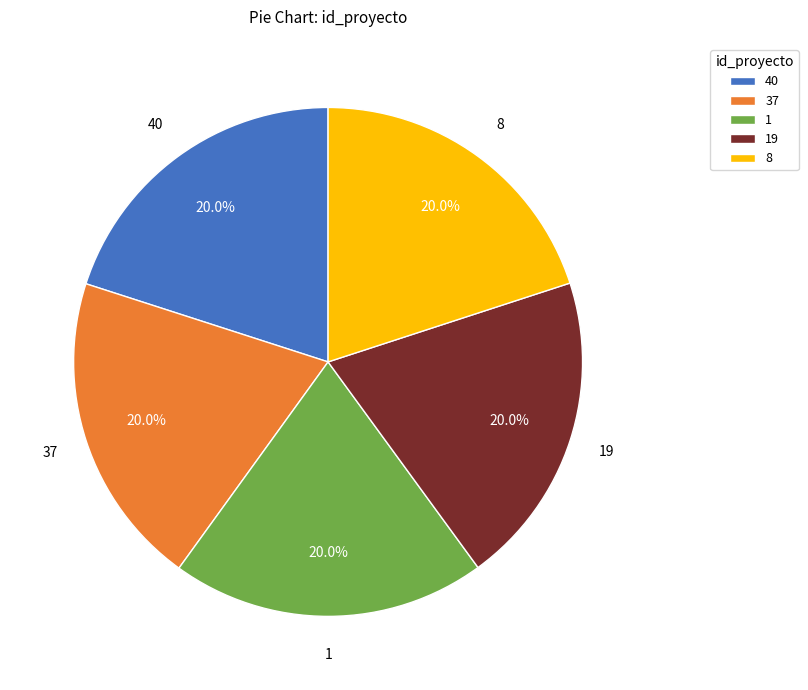

Is 37 the majority of the pie?

No